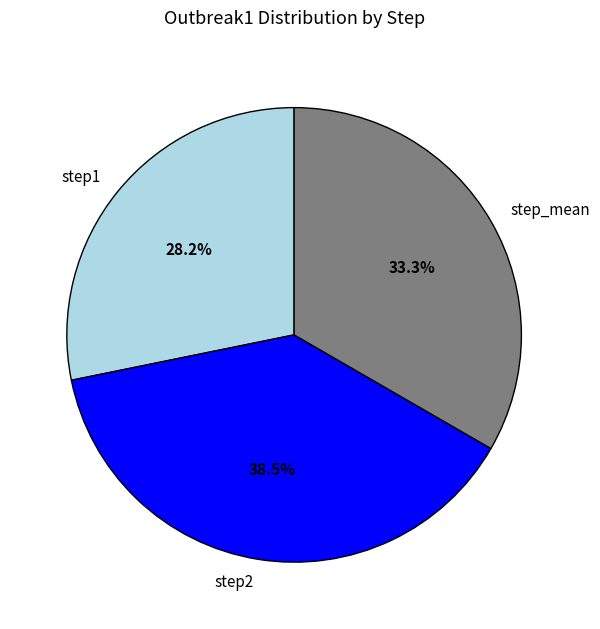

Is there any slice that represents more than half of the pie?

No